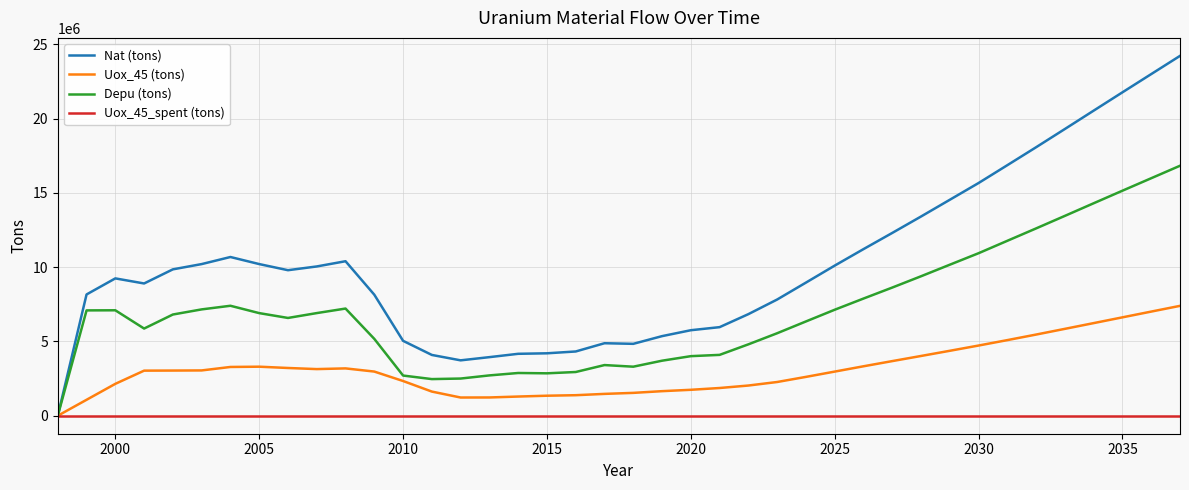

What is the highest value of the Depu (tons) series?

16824306.6